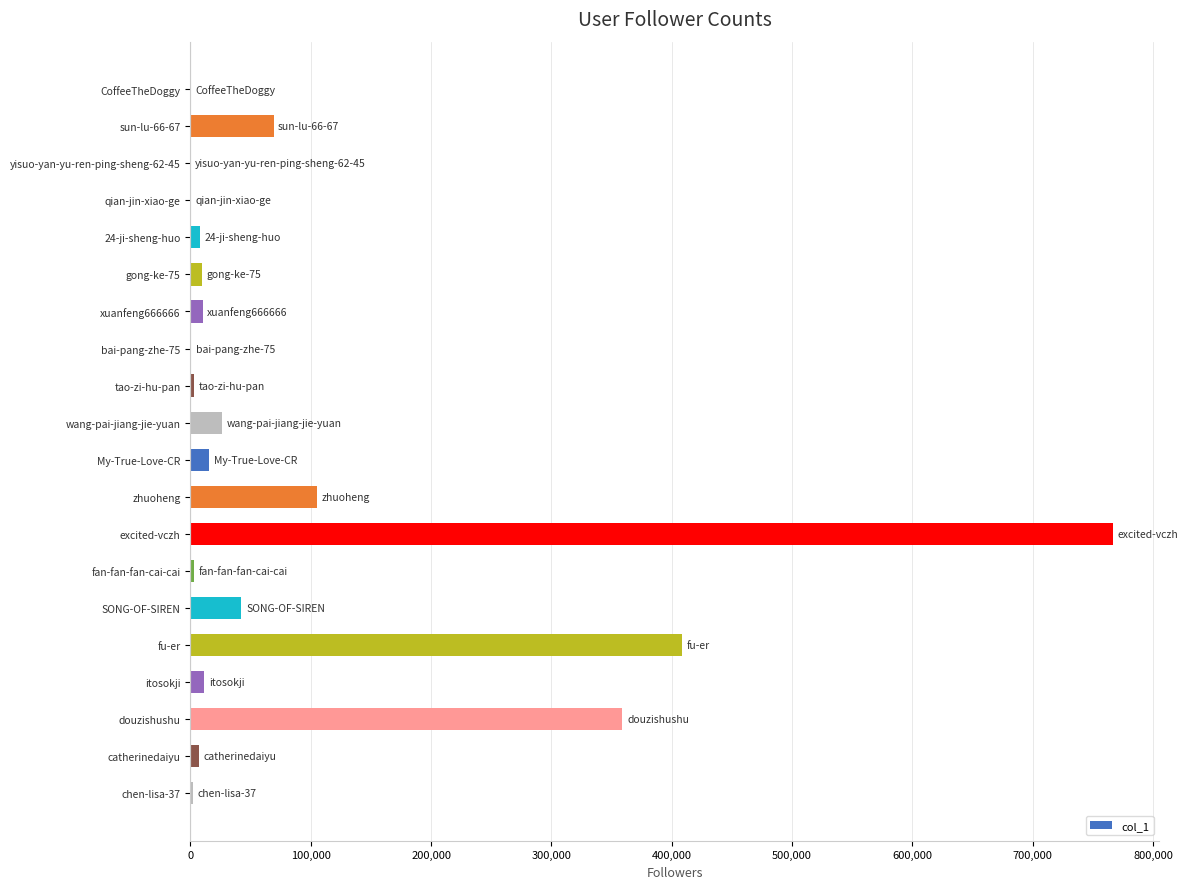

What is the sum of all values?

1847482